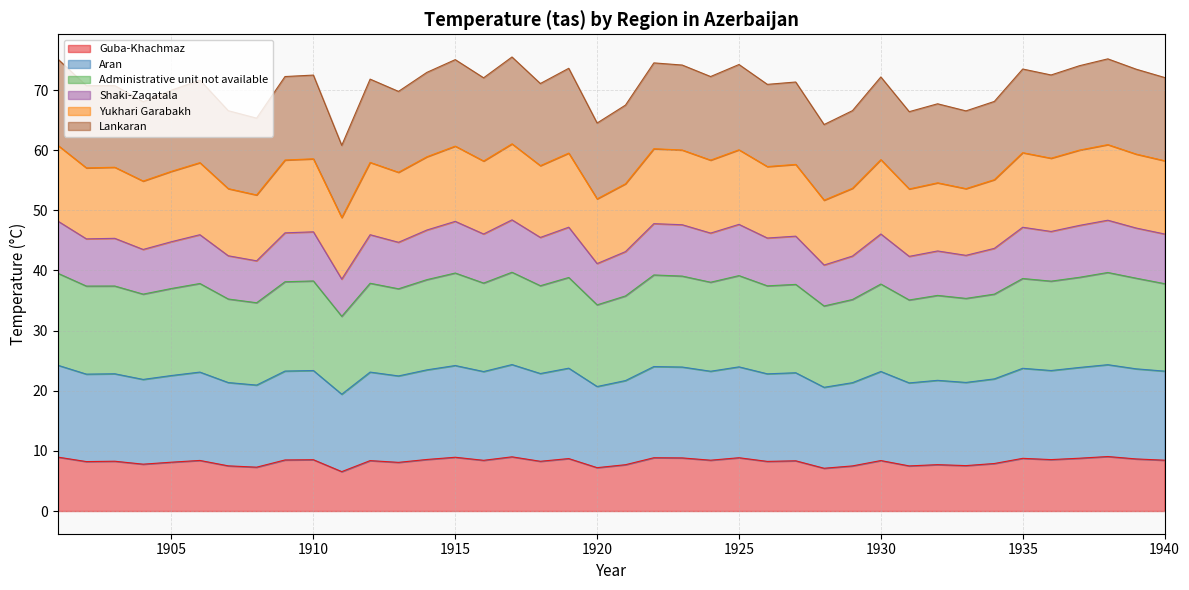

At which category is the sum across all series the highest?

1917